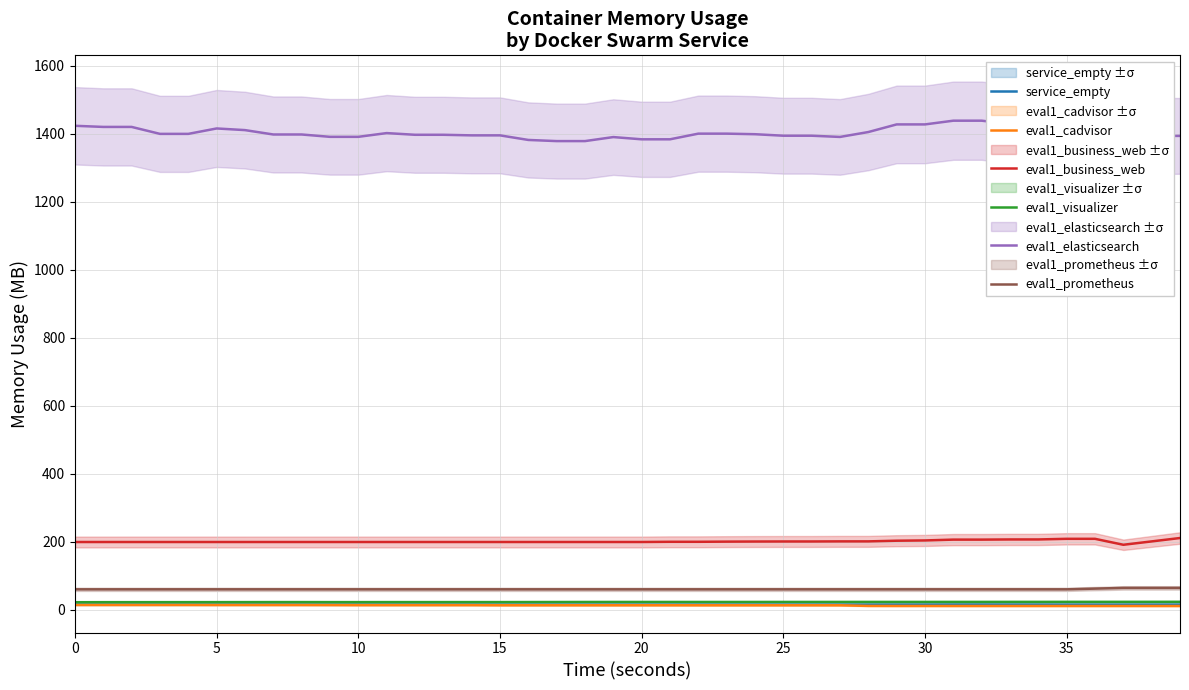

How many lines are shown in the chart?

6